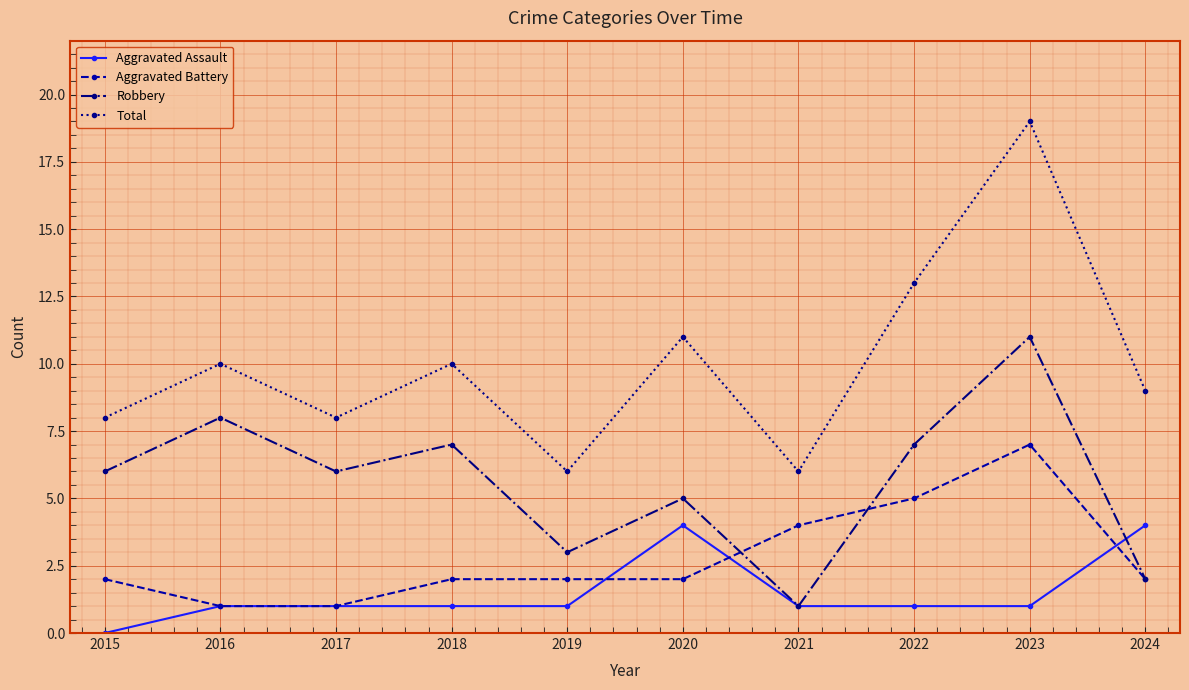

True or false: Robbery has more than 0 interior local peaks.

True